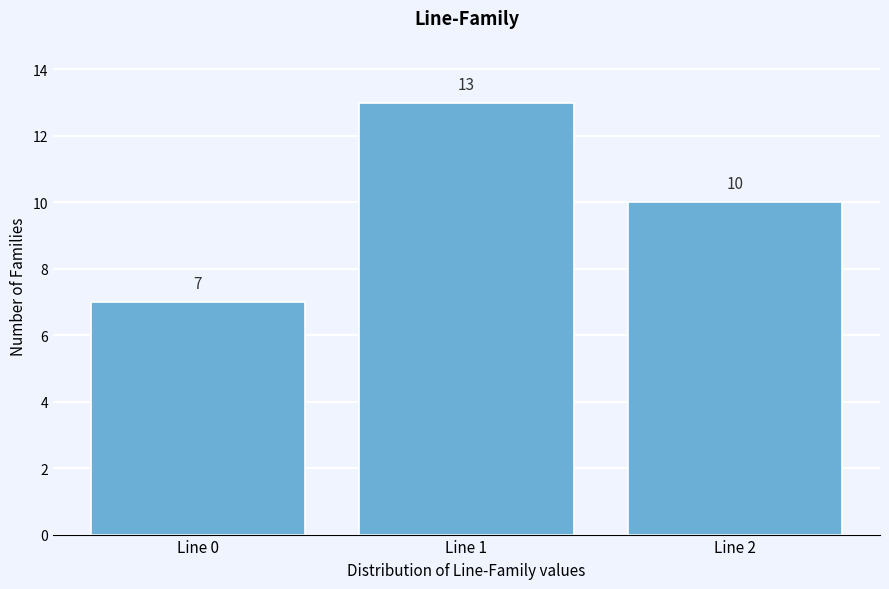

Reading right to left, what are all the values shown in this chart?

Line 2=10	Line 1=13	Line 0=7